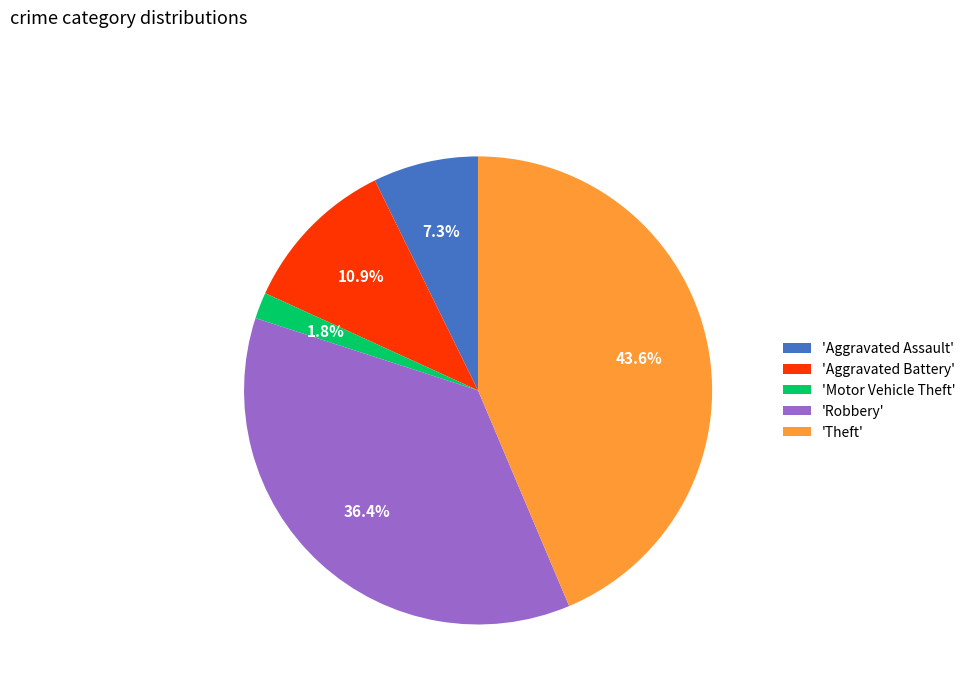

Between 'Robbery' and 'Theft', which is larger?

'Theft'